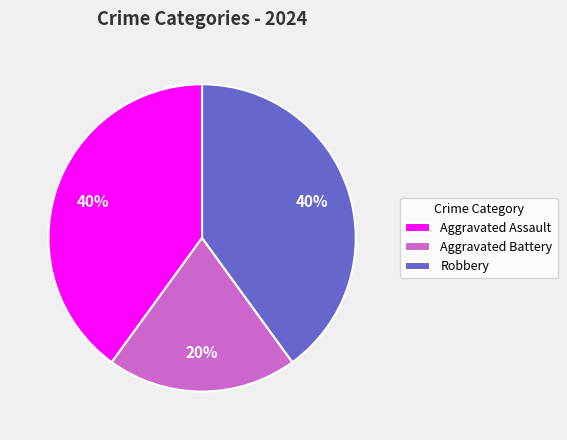

Which has a higher value, Aggravated Assault or Aggravated Battery?

Aggravated Assault